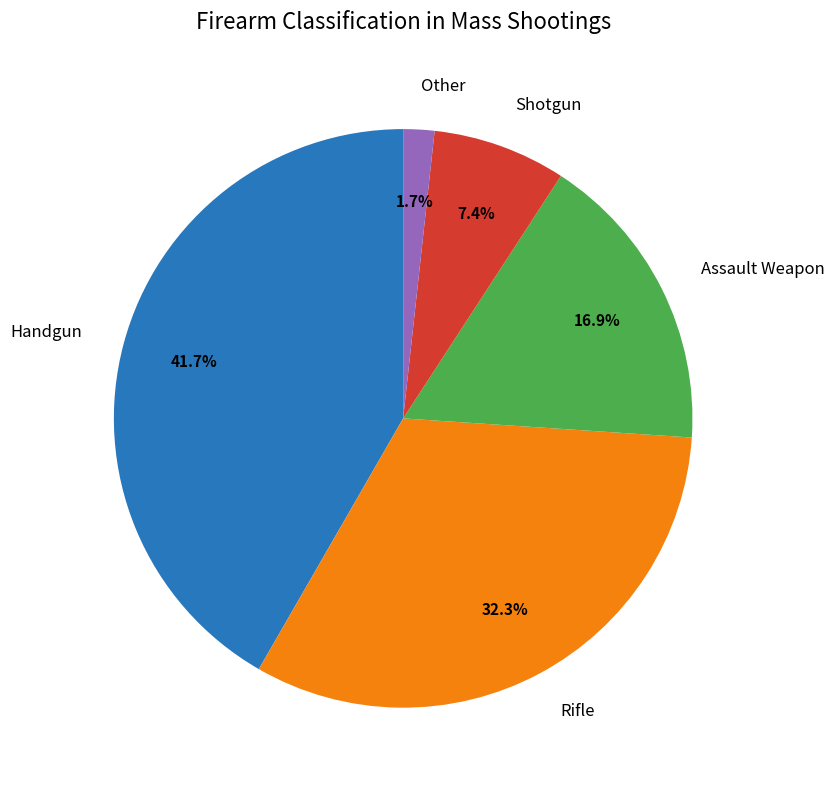

How much of the chart is everything except Assault Weapon?

83.1%